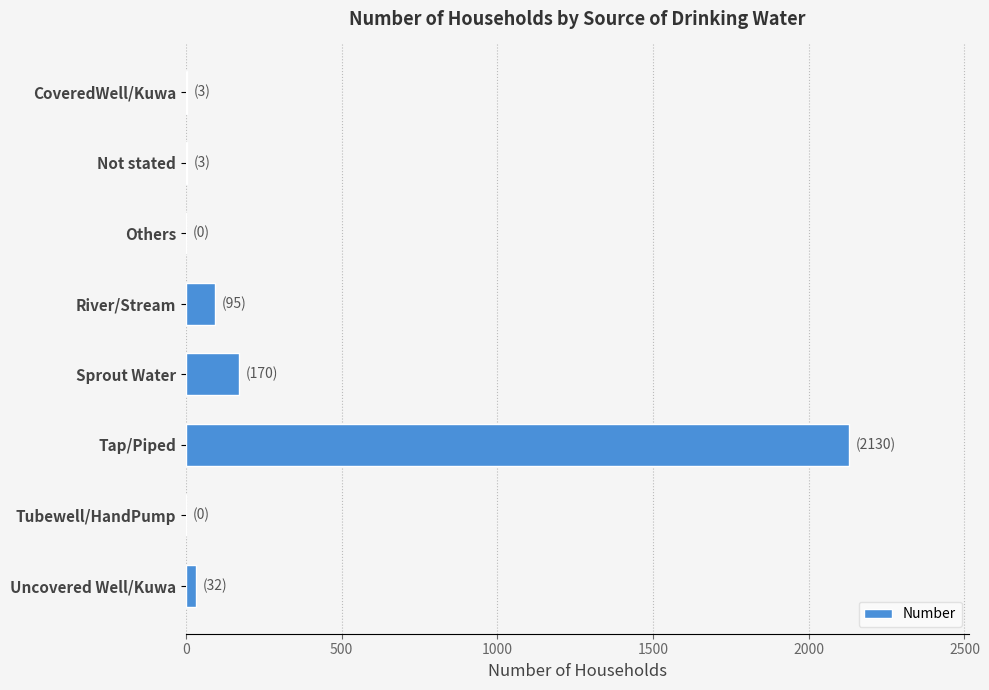

Which has a higher value, Others or Tap/Piped?

Tap/Piped